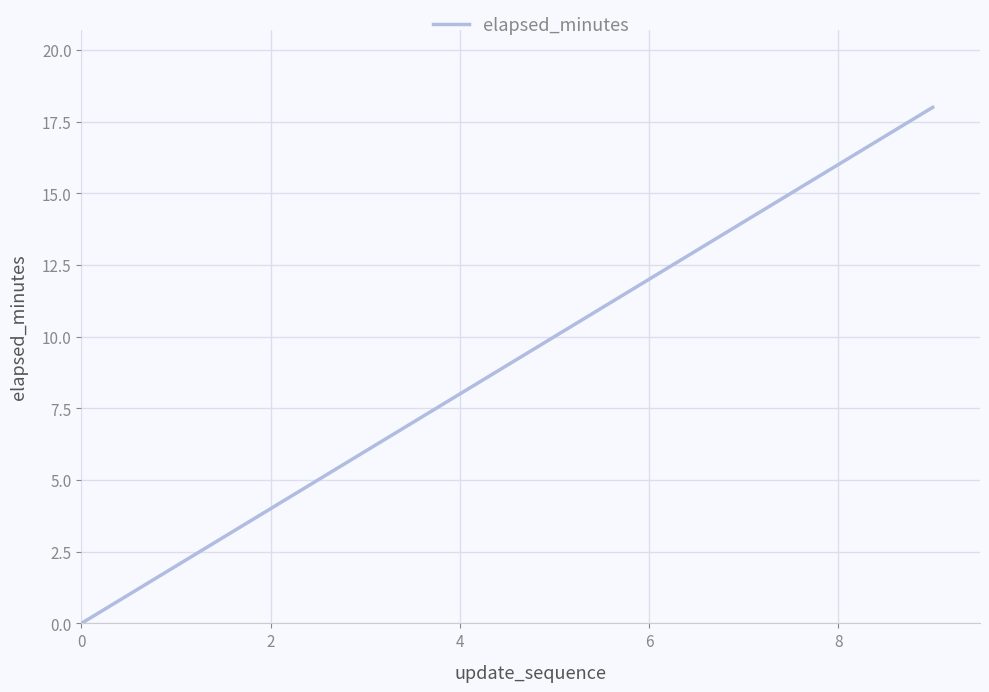

What is the difference between the maximum and minimum values?

18